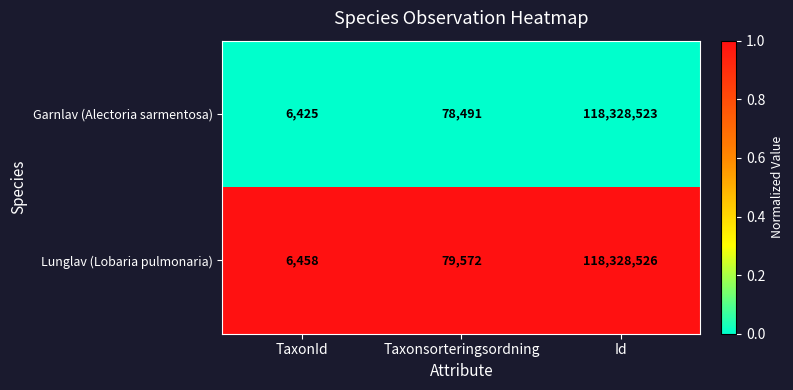

What is the difference between the maximum and minimum values in the Garnlav (Alectoria sarmentosa) series?

118322098